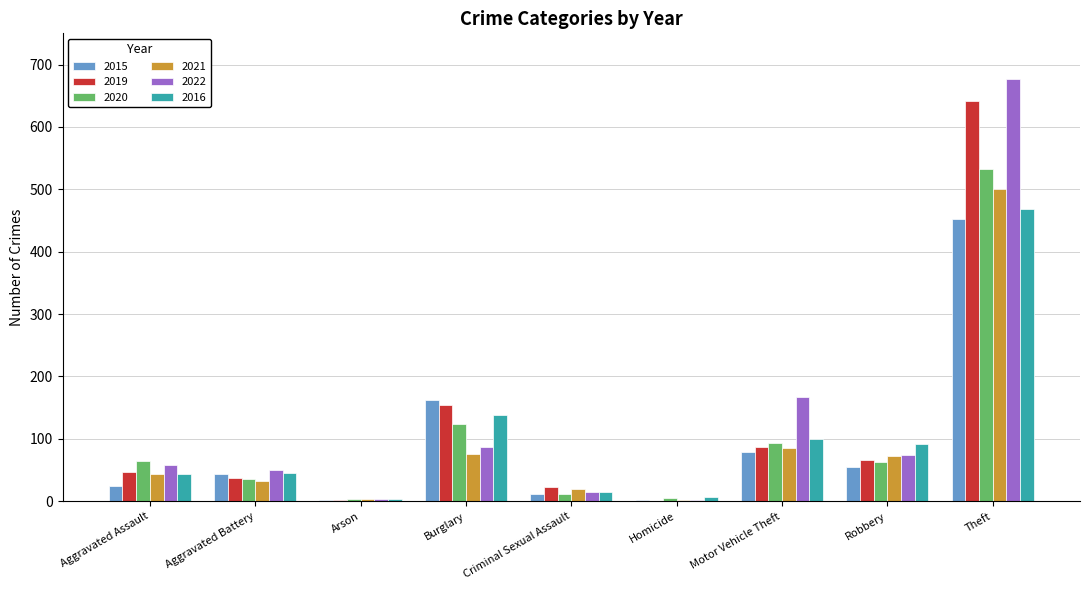

The 2022 series shows 2 at Homicide. True or false?

True